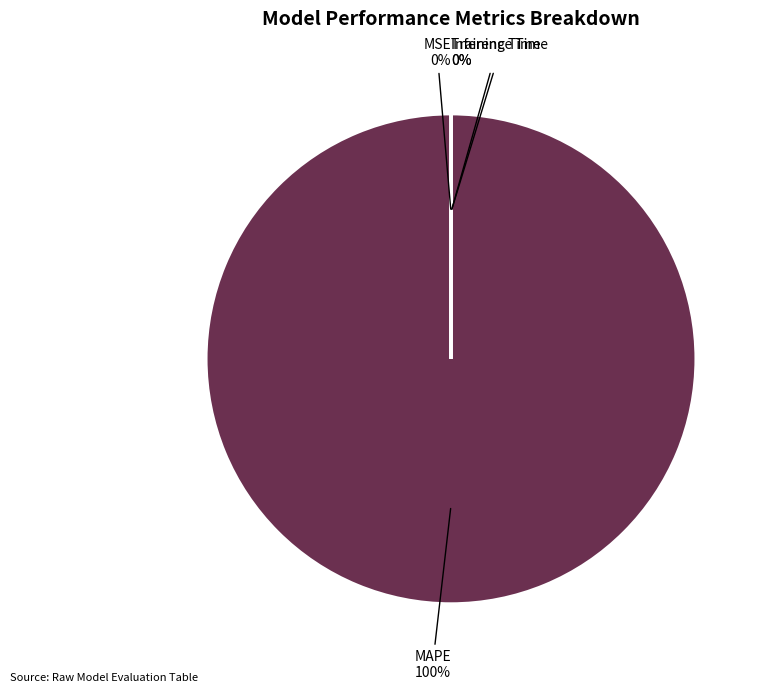

To the nearest percent, what is the difference between the largest and smallest slice percentages?

100%